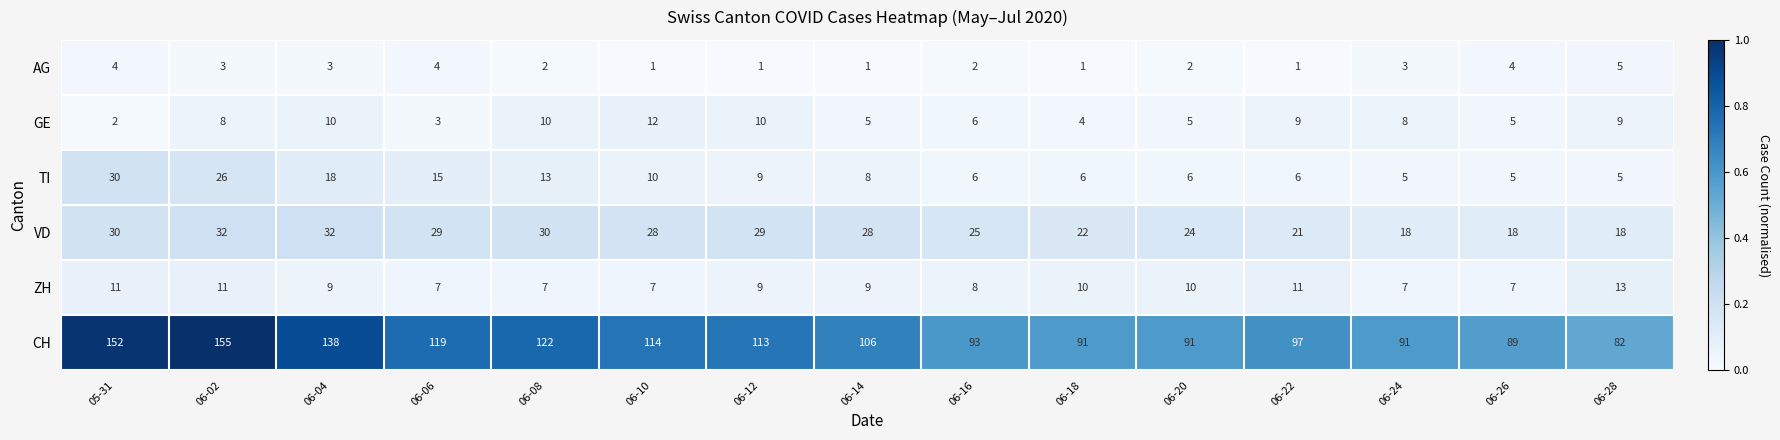

At 06-24, list the series in order from largest to smallest.

CH, VD, GE, ZH, TI, AG